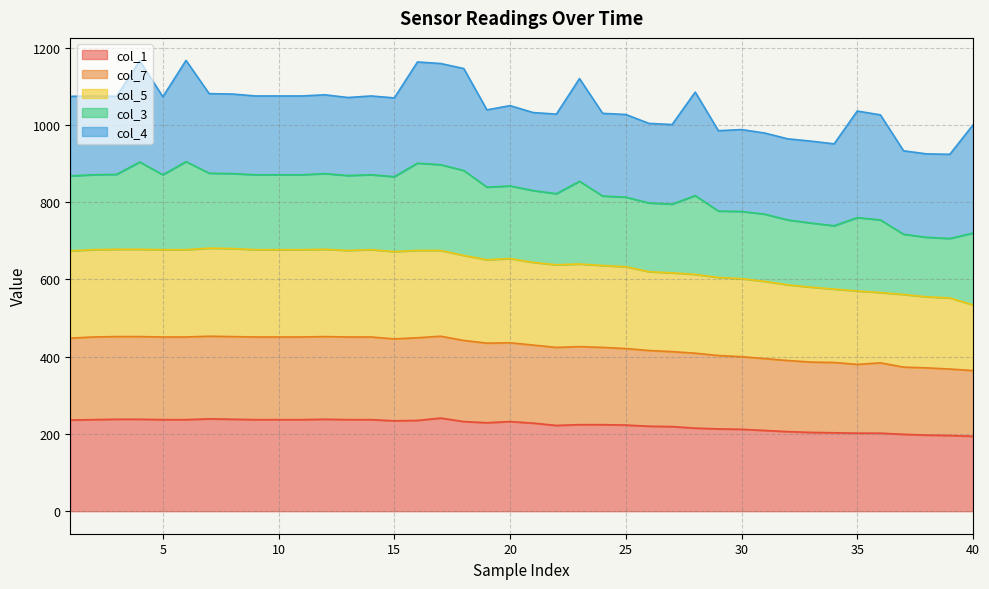

What is the total value across all series at 15?

1070